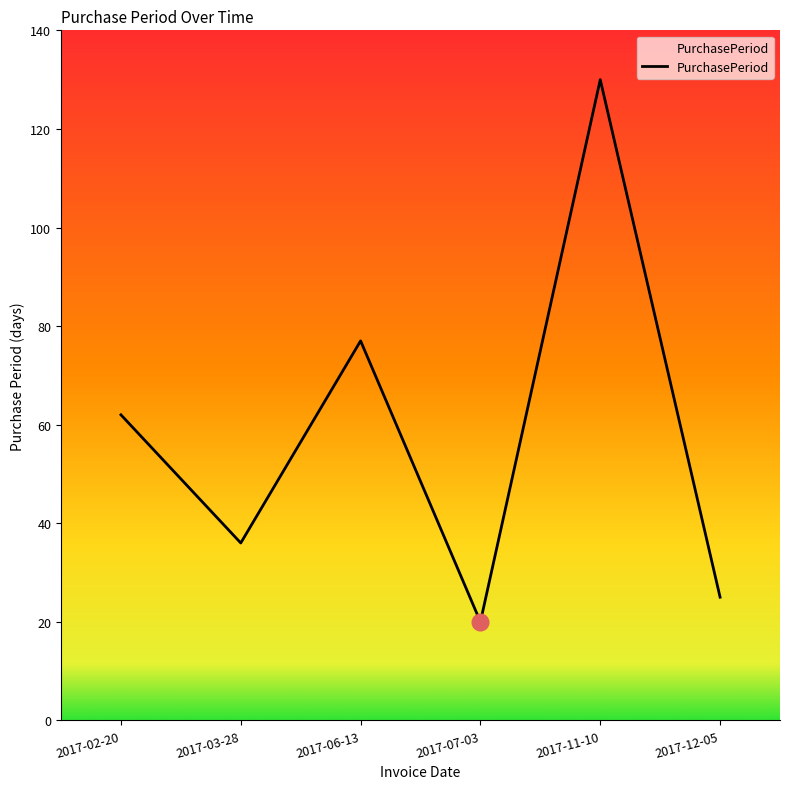

How many series are shown in this chart?

1